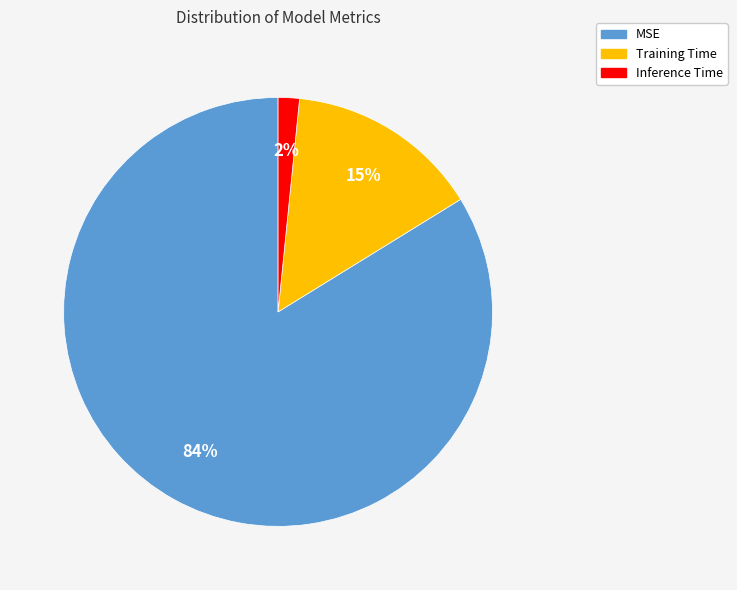

What percentage is the Inference Time slice, to the nearest percent?

2%